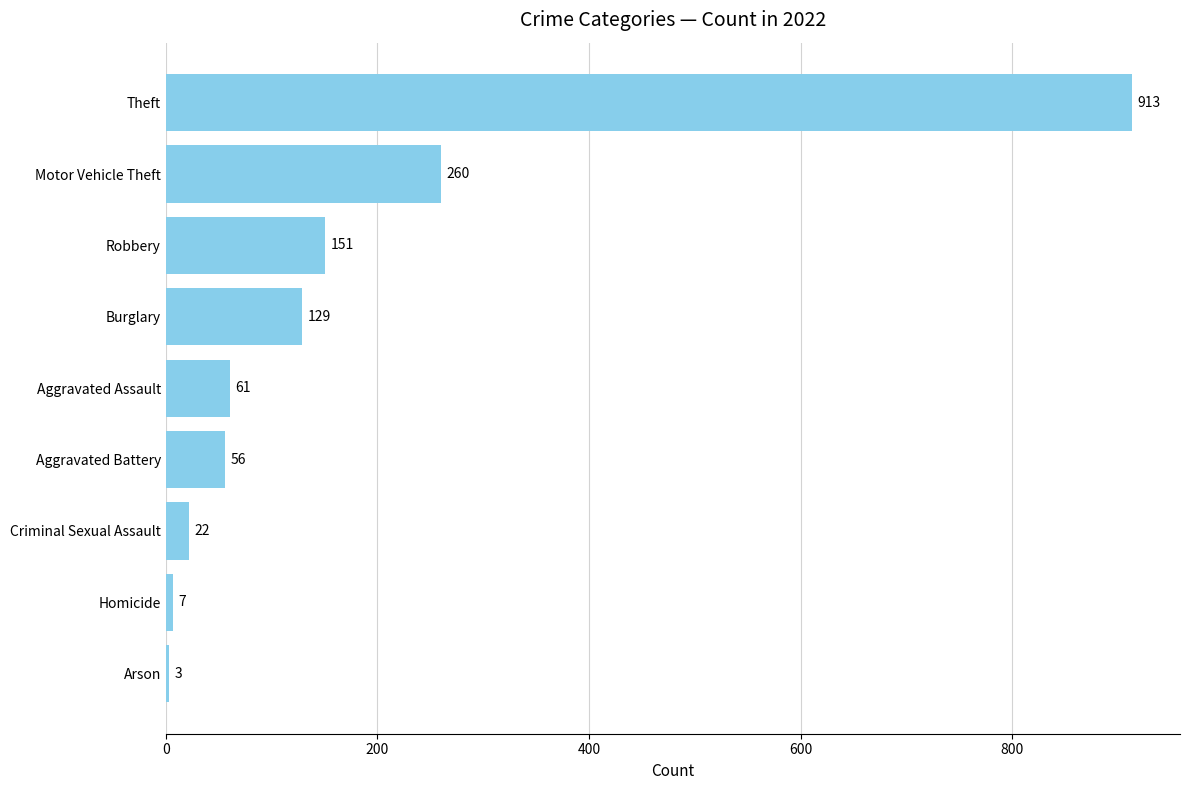

Which has a higher value, Homicide or Arson?

Homicide